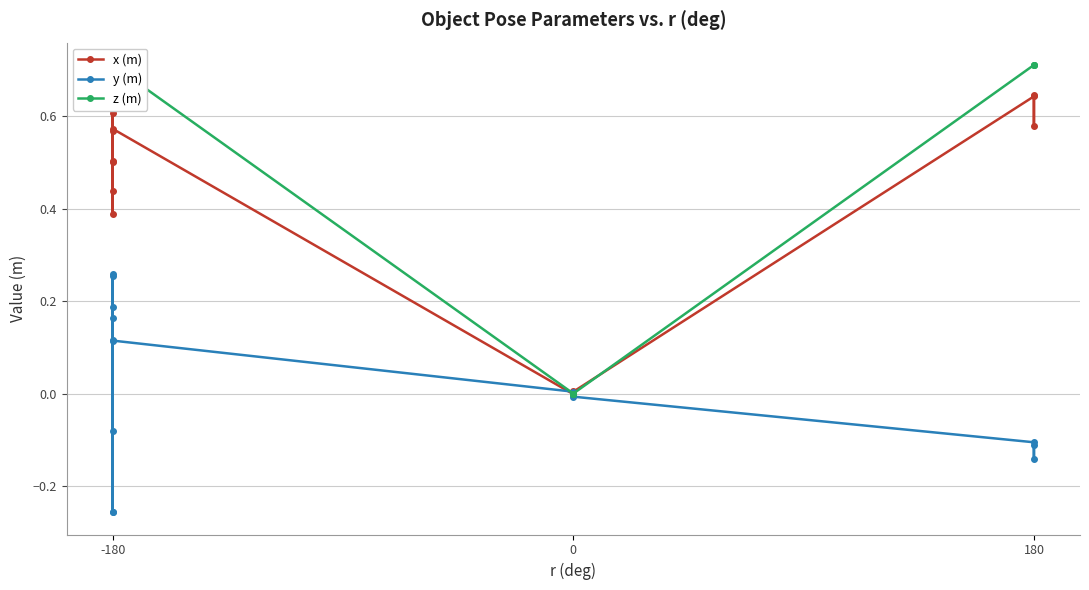

What is the sum of the x (m) values at 4 and 5?

1.1